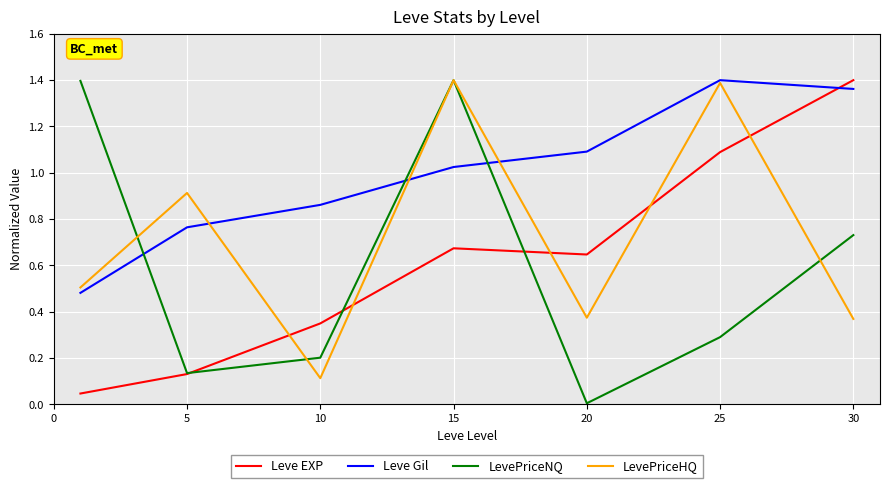

How many interior local peaks does the Leve Gil series have?

1